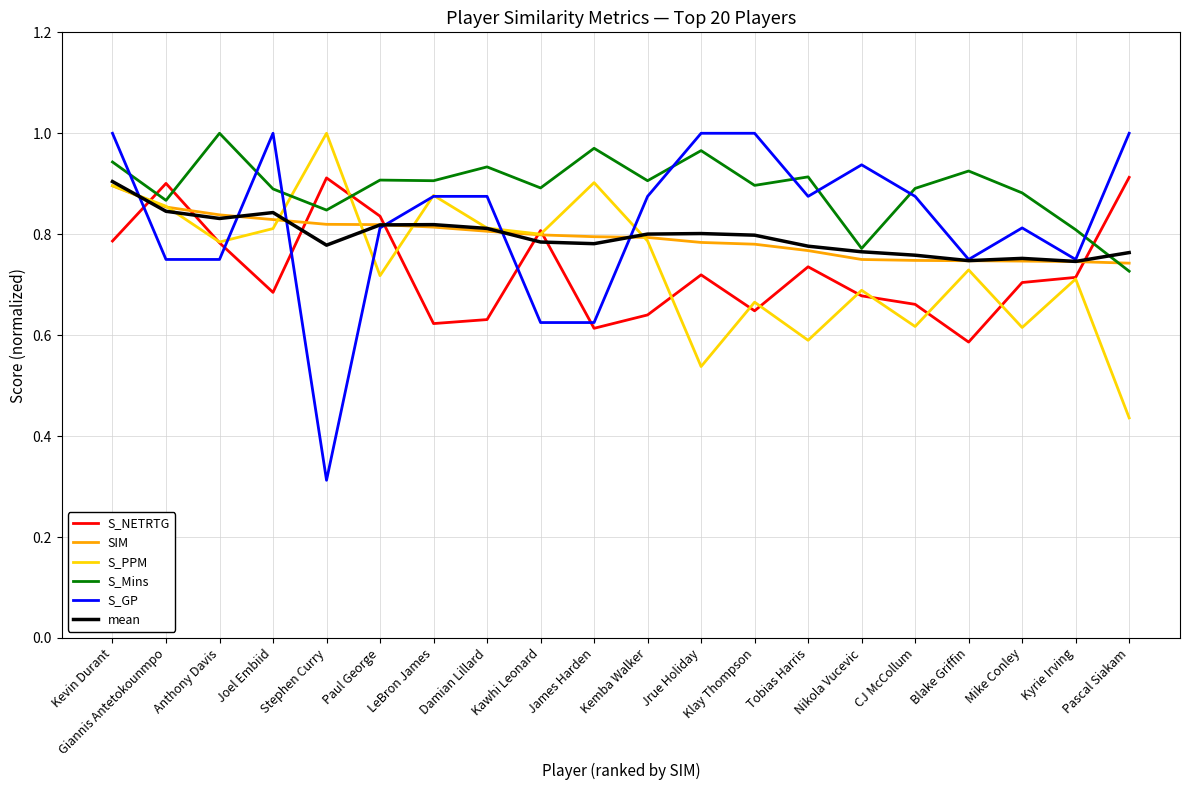

True or false: mean has more than 1 points higher than both neighbors.

True